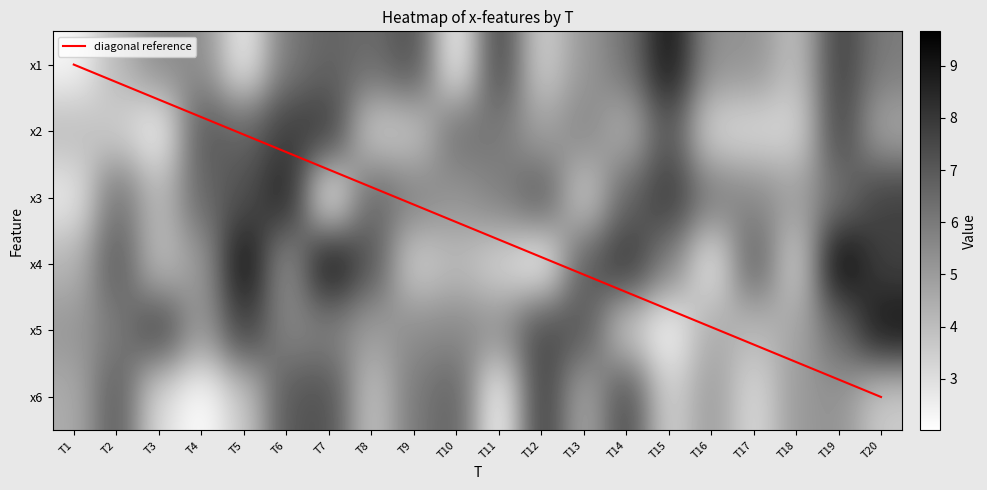

Between T2 and T3, which is larger?

T3